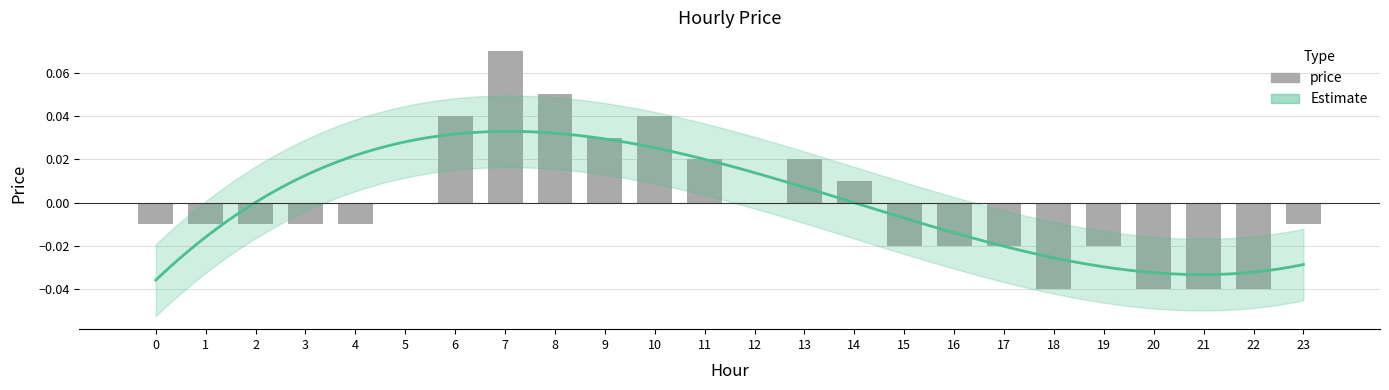

What is the difference between the maximum and minimum values?

0.1